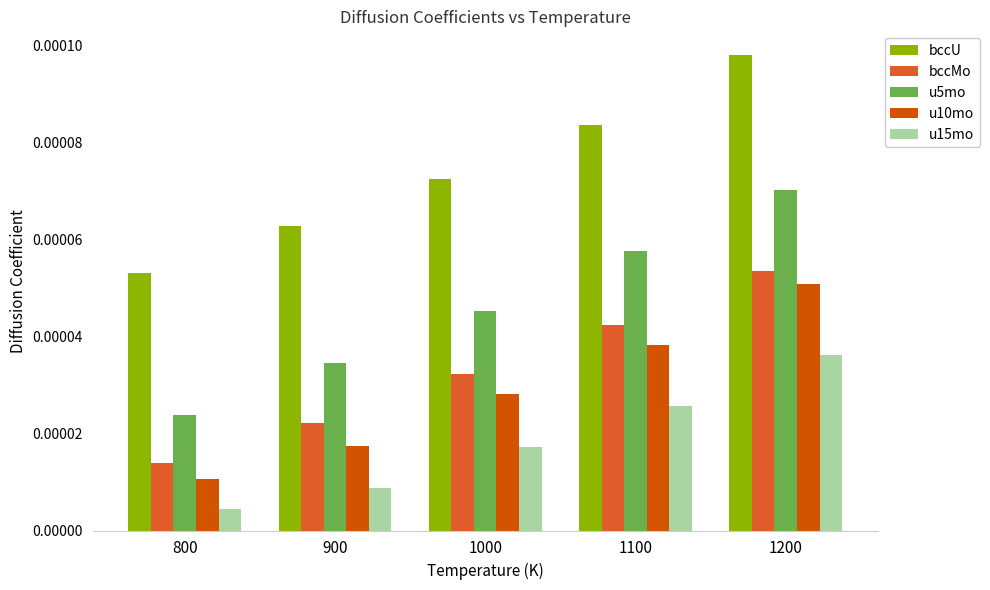

How many u5mo values are between 0 and 1?

5